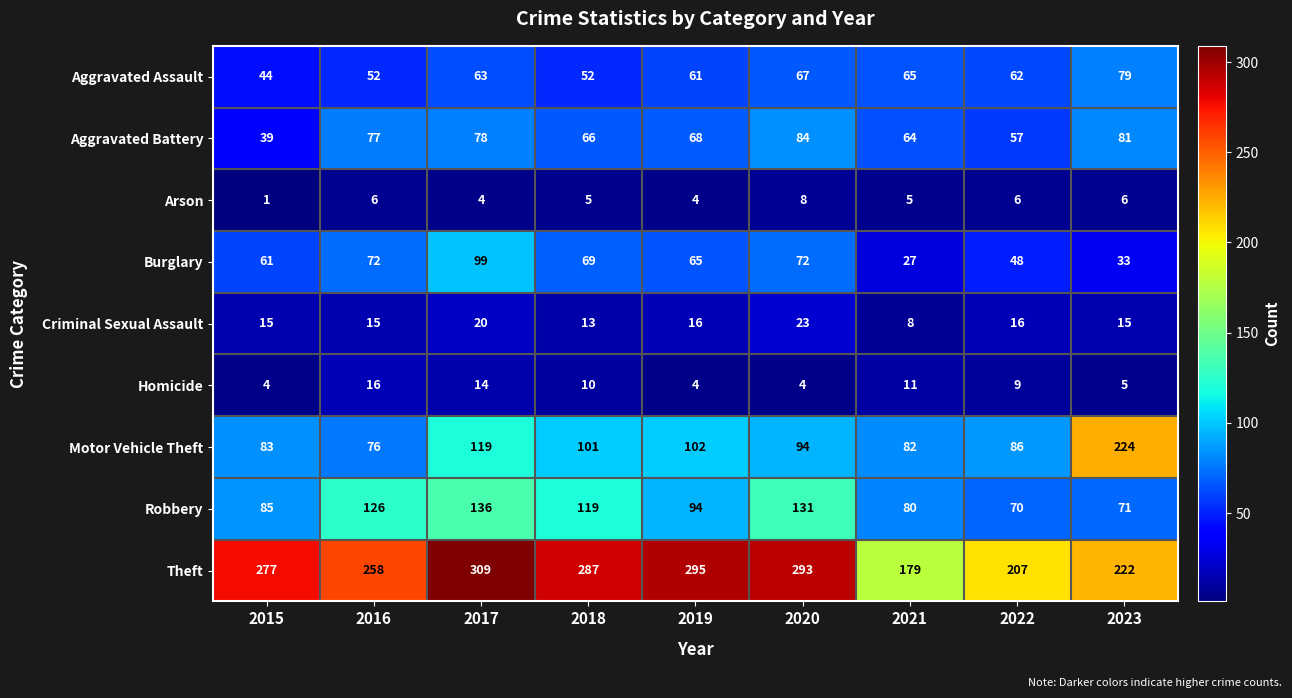

Which series has the largest total across all categories?

Theft